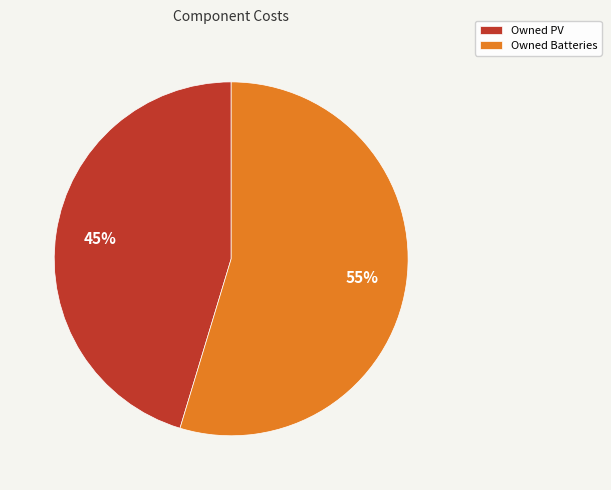

Combined, do Owned PV and Owned Batteries account for over 50%?

Yes